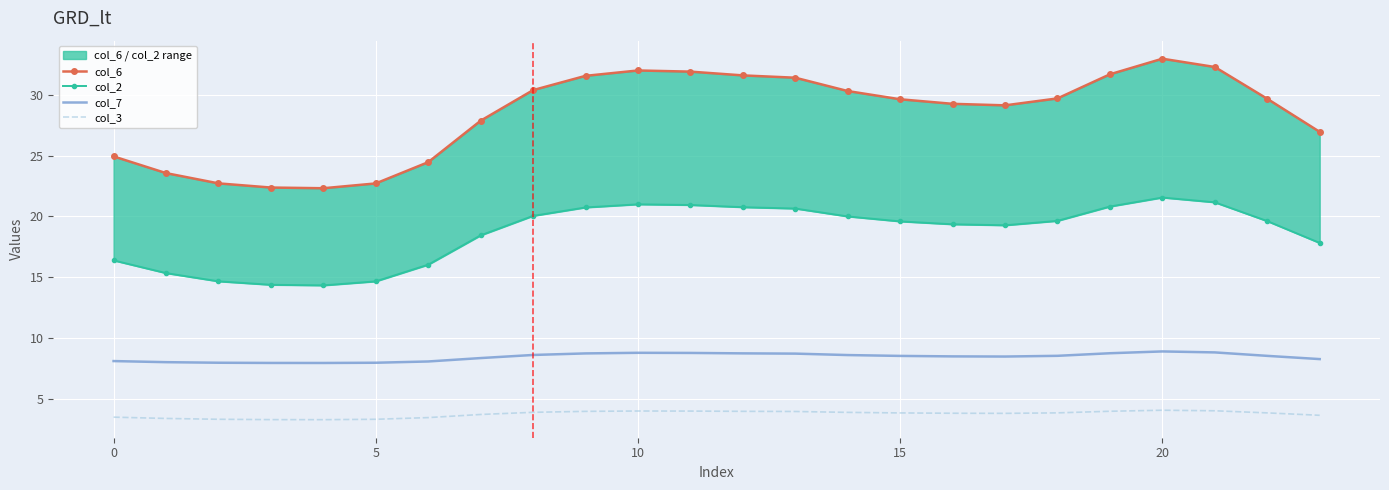

True or false: col_7 and col_3 cross at least once.

False